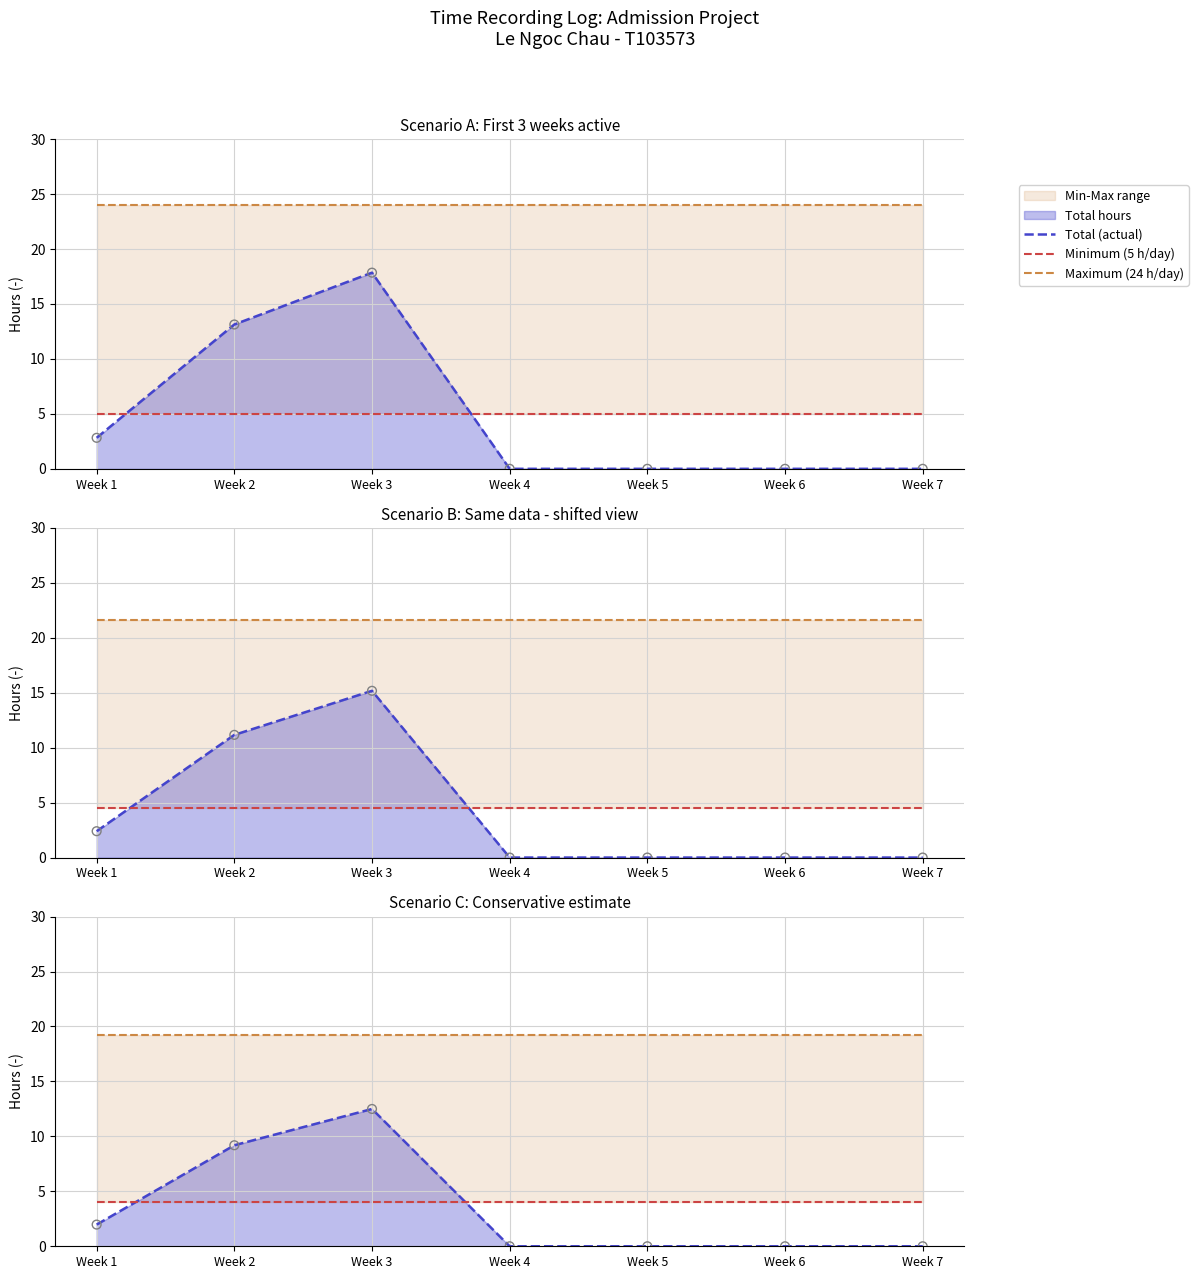

At which category is the sum across all series the highest?

Week 3